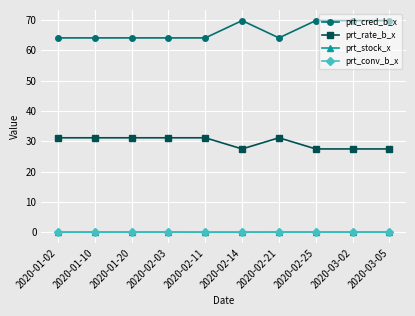

Between 2020-02-03 and 2020-02-14, which series saw the biggest shift?

prt_cred_b_x